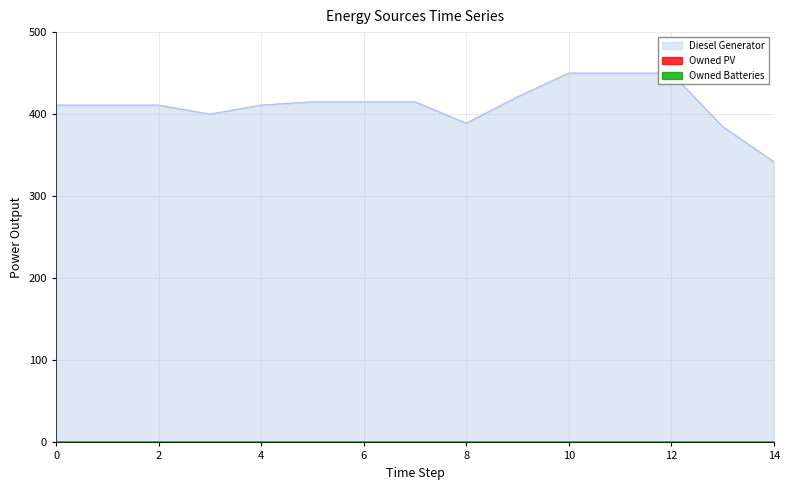

True or false: Owned Batteries and Owned PV intersect in this chart.

False